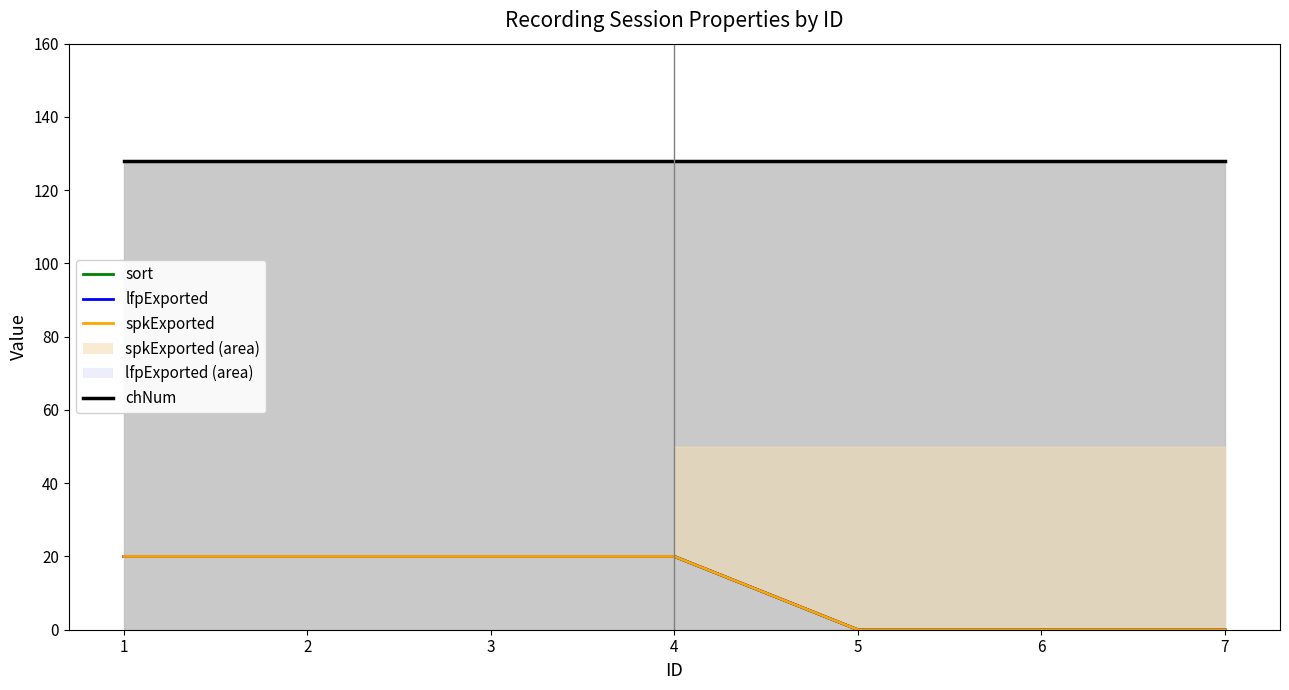

Count the number of data series in this chart.

4